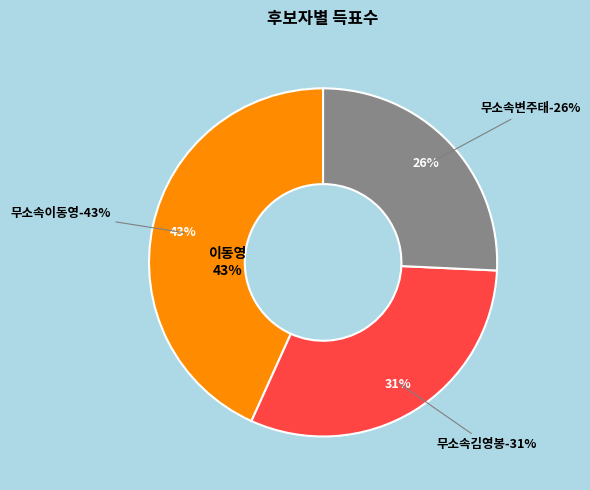

To the nearest percent, what is the combined percentage of 무소속이동영 and 무소속김영봉?

74%